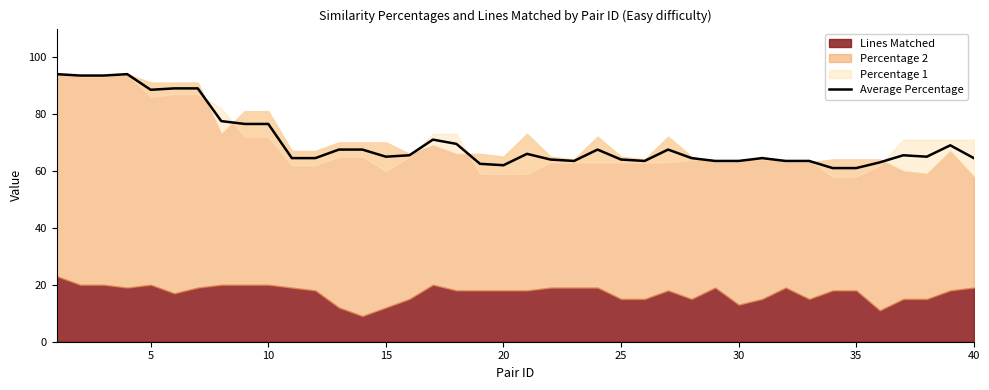

What is the maximum value for Average Percentage?

94.0